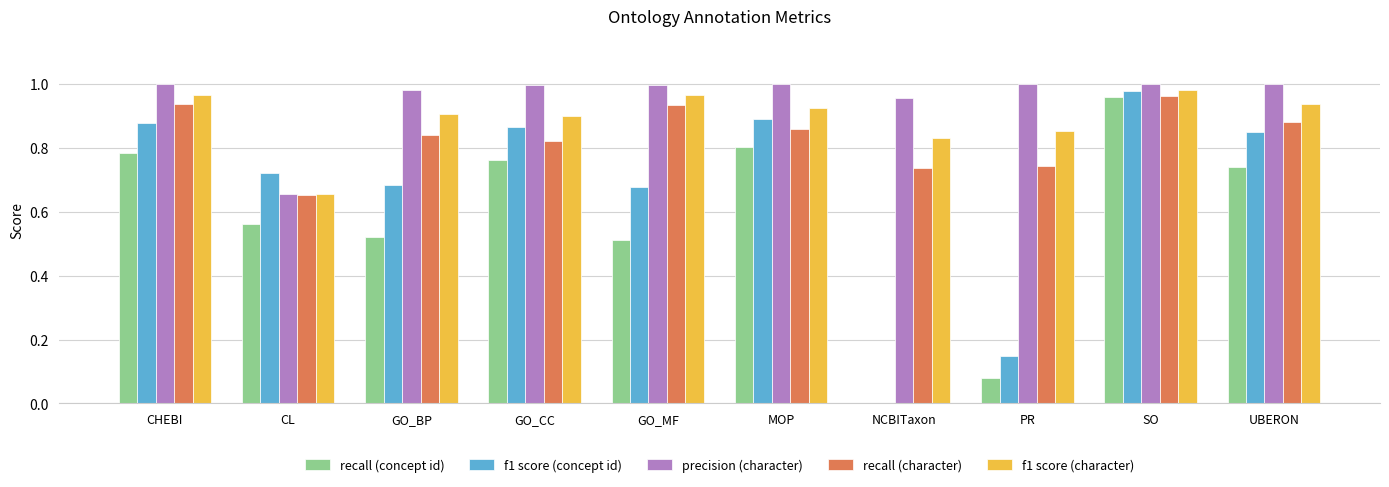

True or false: recall (character) has a value of 1.3 at SO.

False